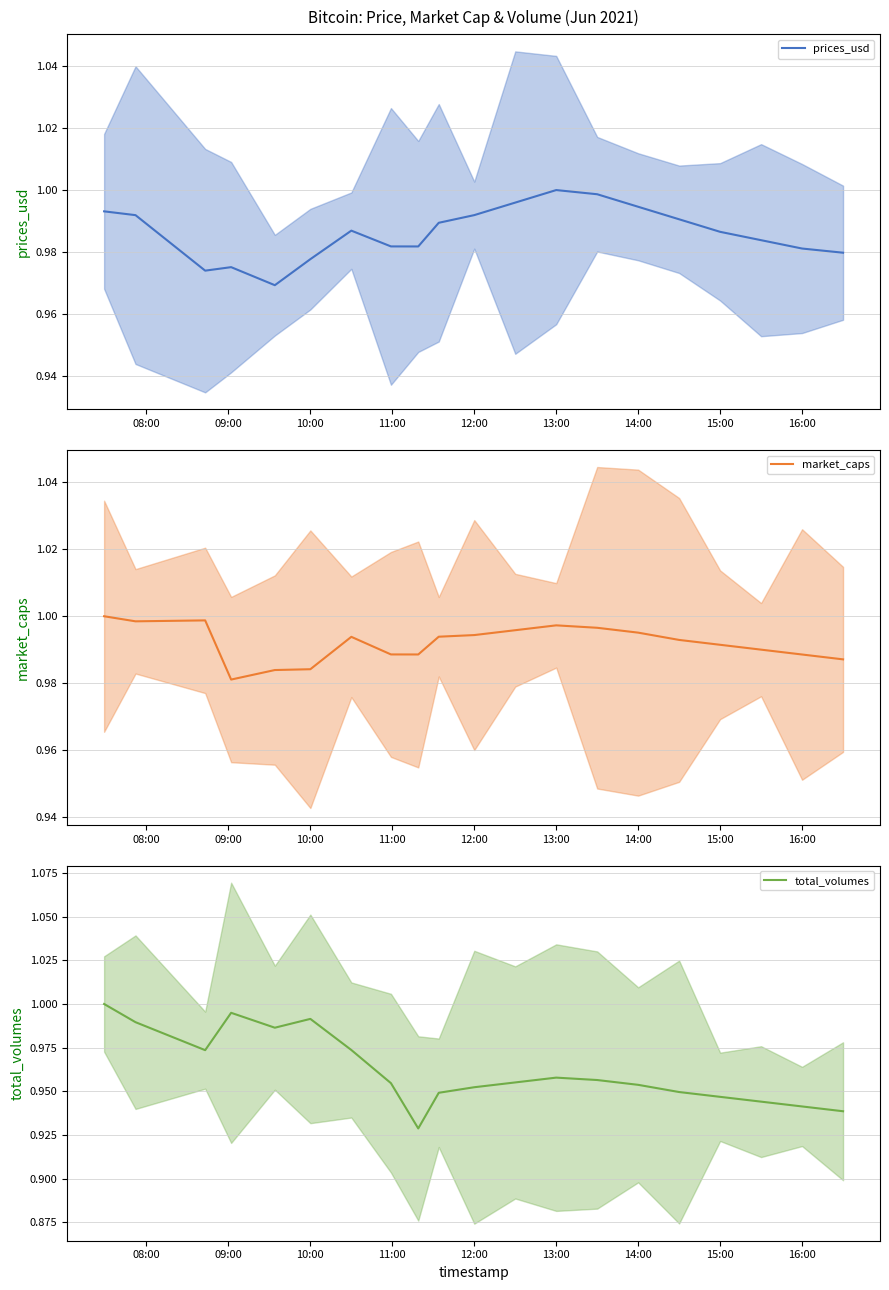

The value of total_volumes at 10:00 is 0.2. True or false?

False